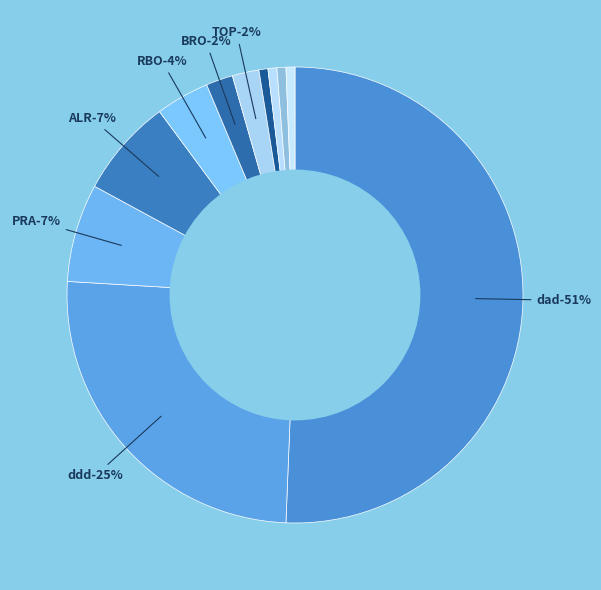

Is there any slice that represents more than half of the pie?

Yes